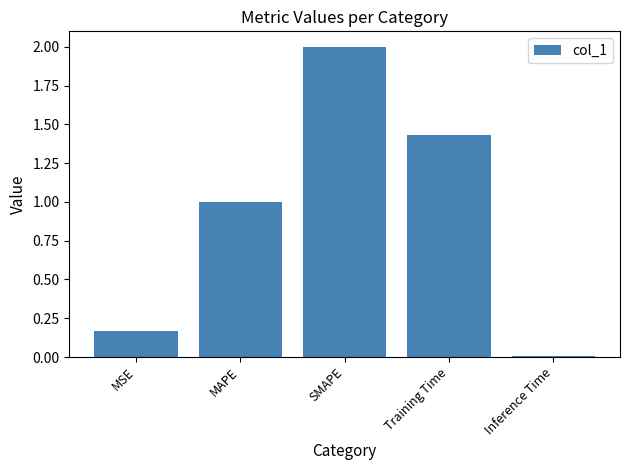

Which has a higher value, Inference Time or MAPE?

MAPE